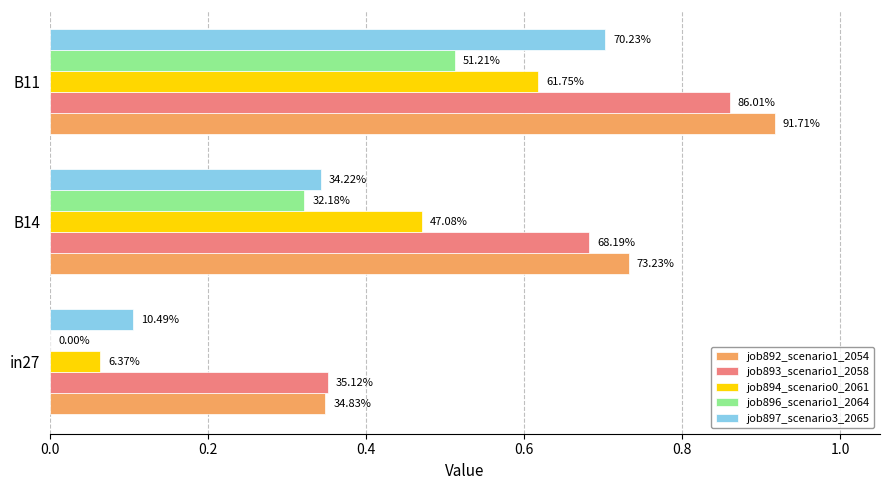

What are all the series names shown in the legend?

job892_scenario1_2054, job893_scenario1_2058, job894_scenario0_2061, job896_scenario1_2064, job897_scenario3_2065